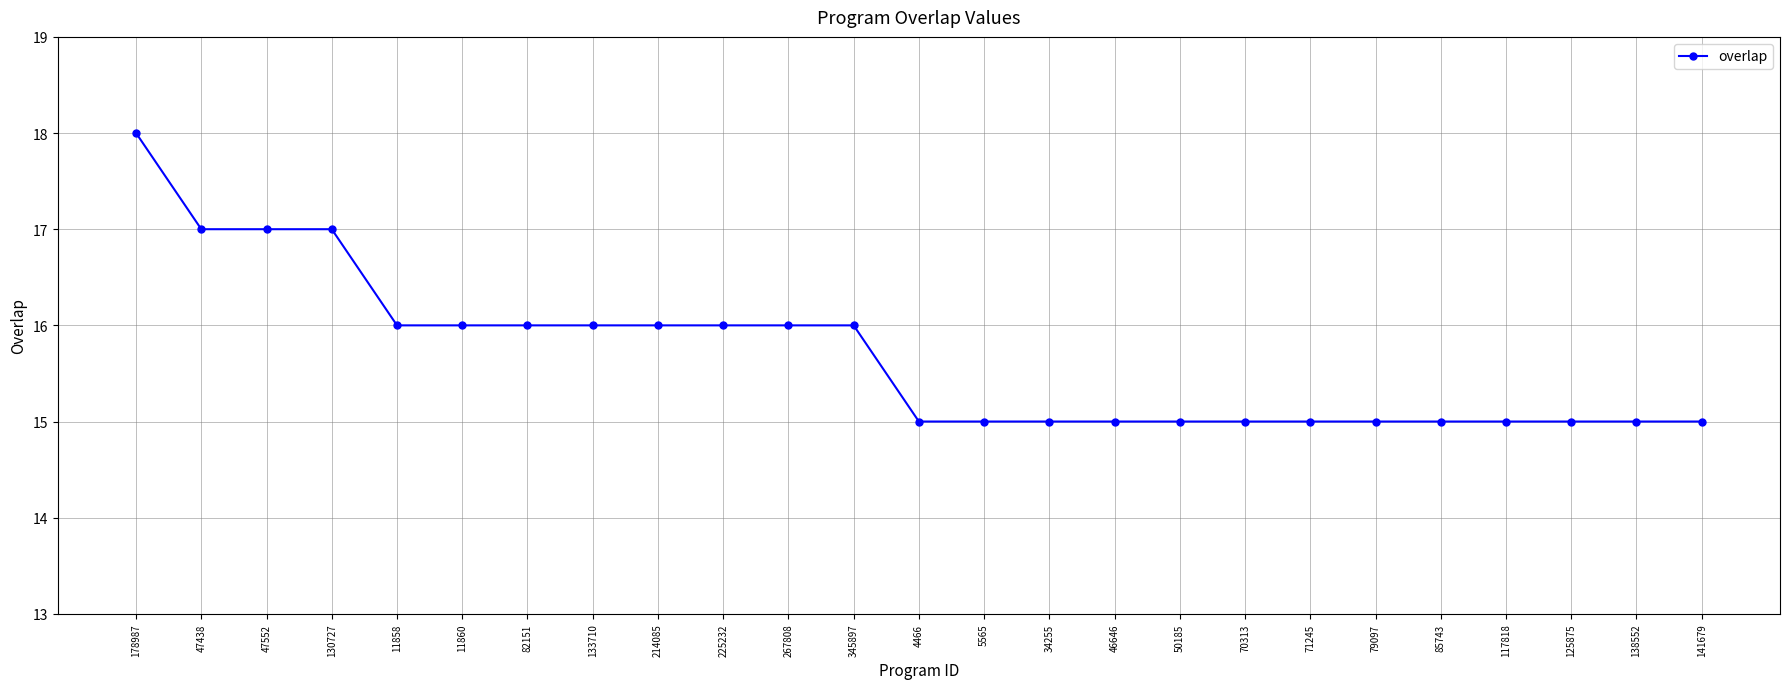

The value at 178987 is 18. True or false?

True